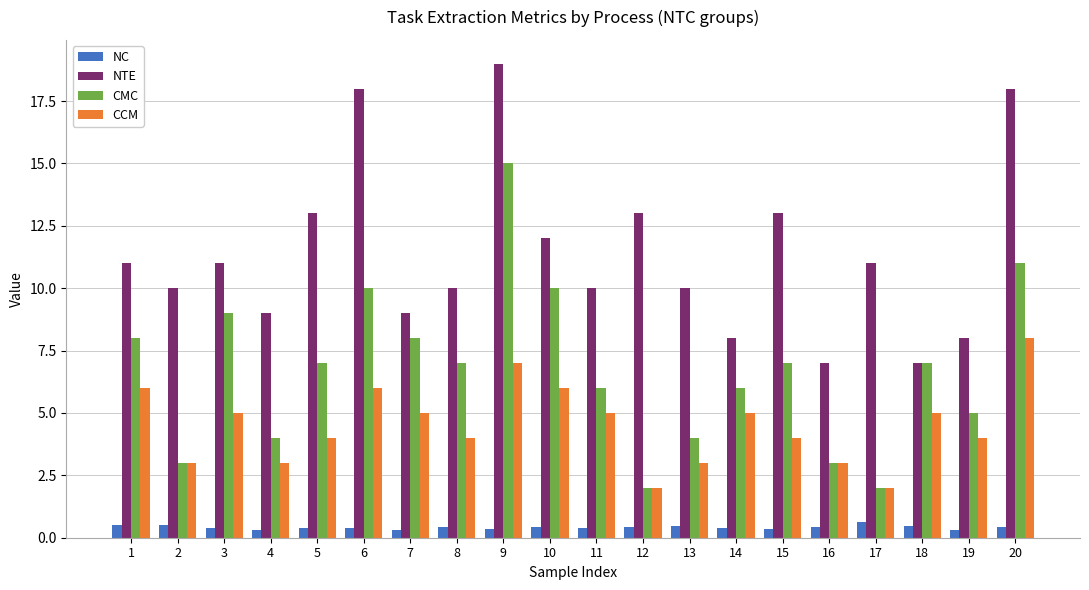

Which series has the largest range (max minus min)?

CMC